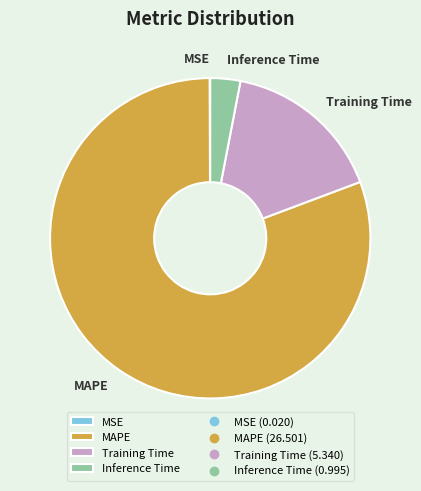

What is the ratio of the value at MAPE to the value at Training Time?

5.0